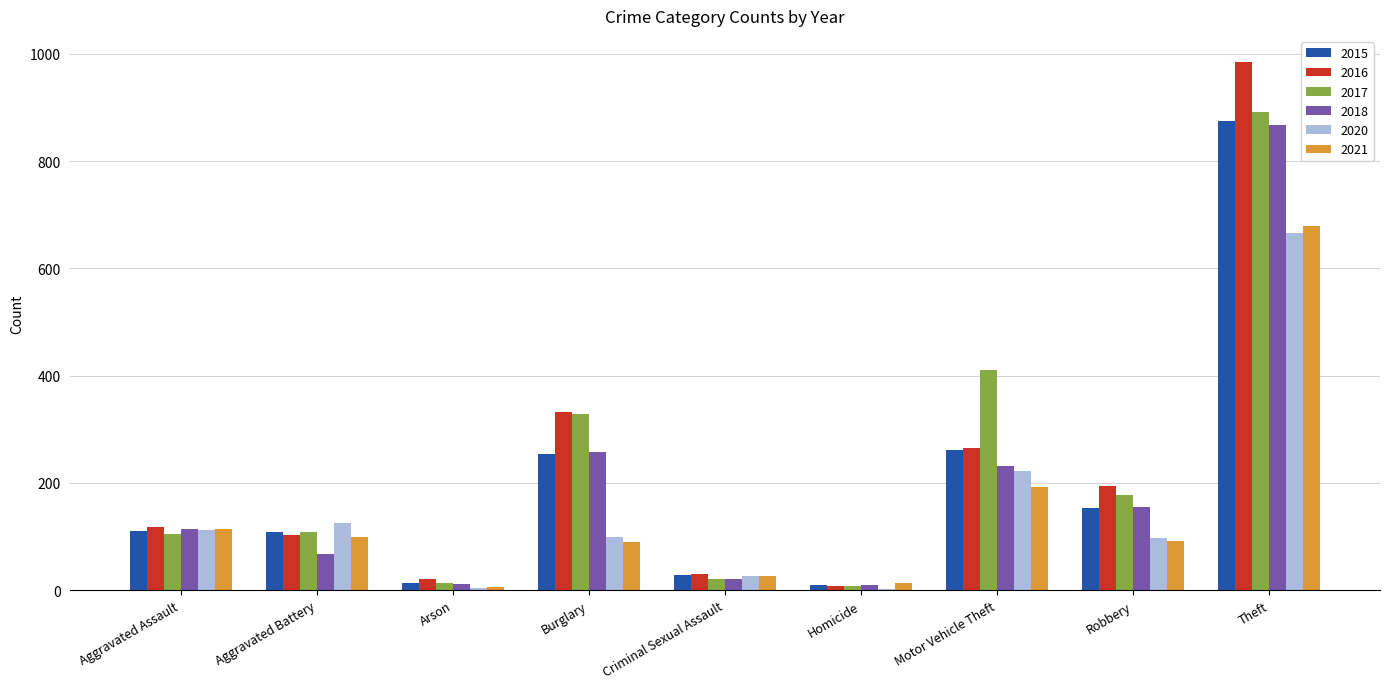

The 2016 series shows 265 at Motor Vehicle Theft. True or false?

True